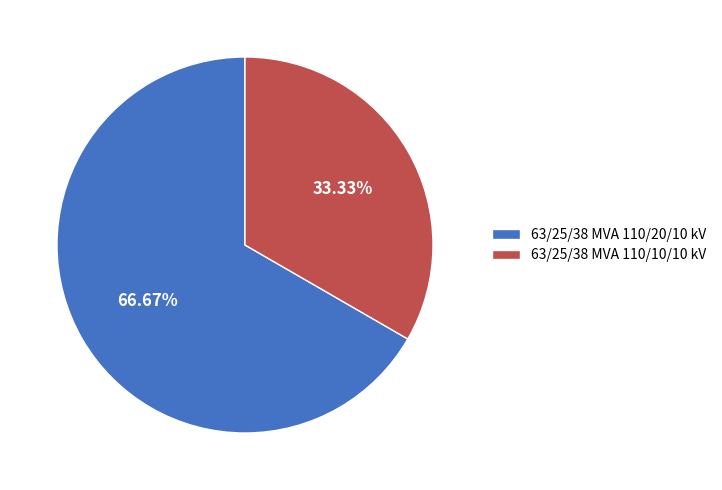

Between 63/25/38 MVA 110/20/10 kV and 63/25/38 MVA 110/10/10 kV, which is larger?

63/25/38 MVA 110/20/10 kV